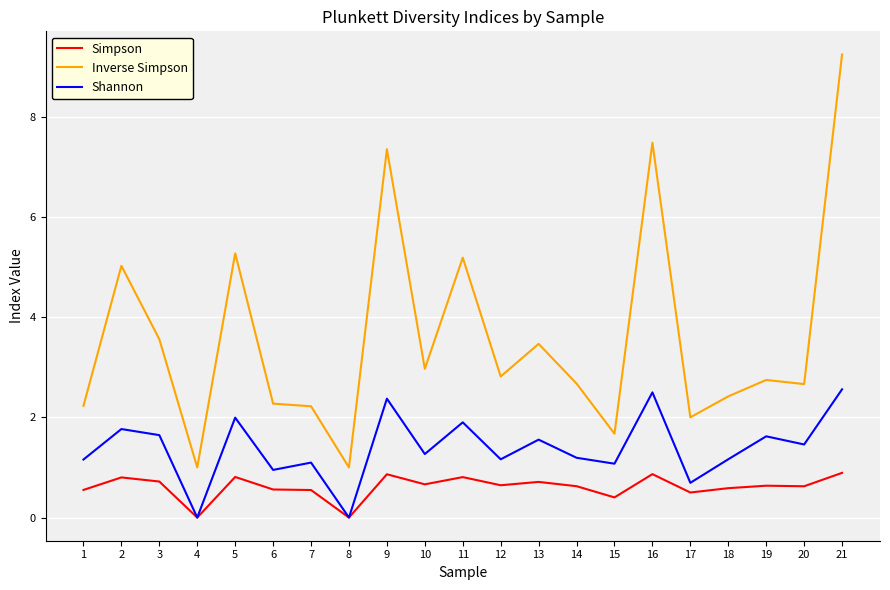

Which series has the largest total across all categories?

Inverse Simpson